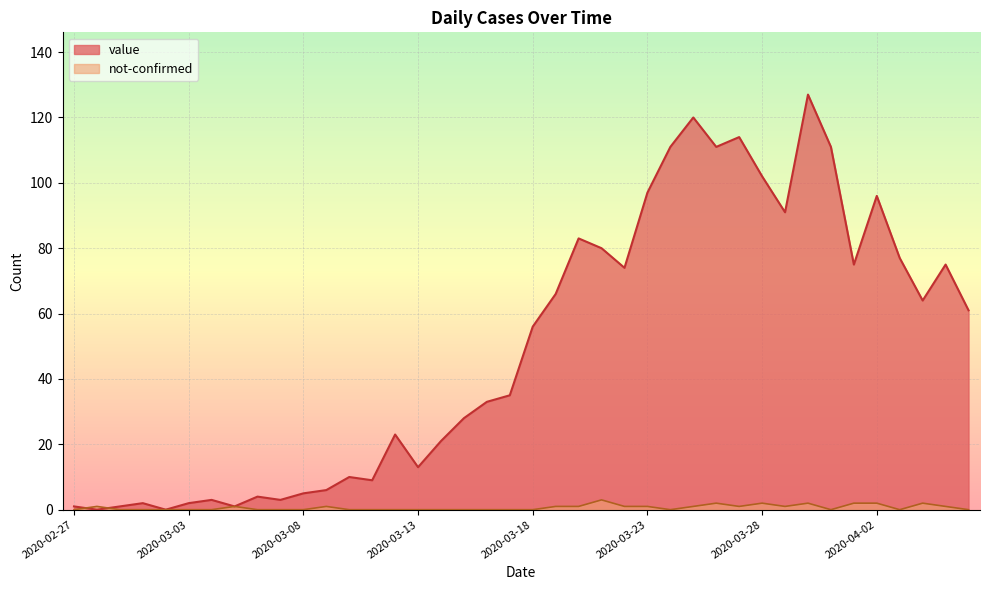

Where is the first local minimum for value?

2020-02-28